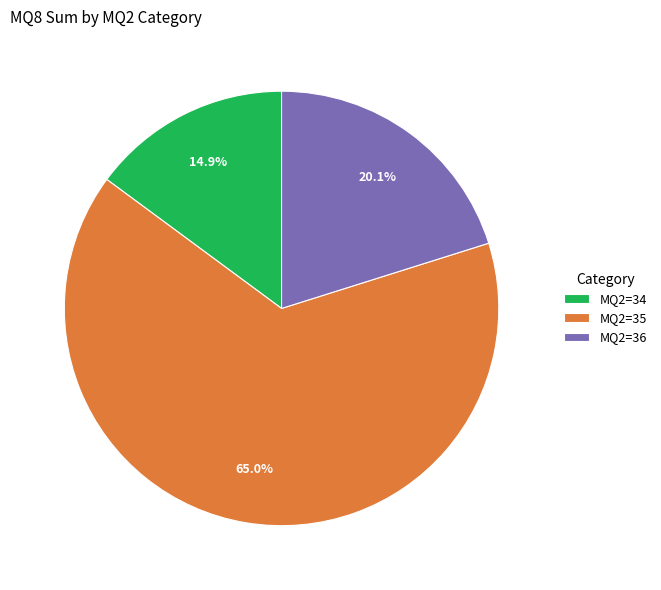

Which has a higher value, MQ2=34 or MQ2=35?

MQ2=35